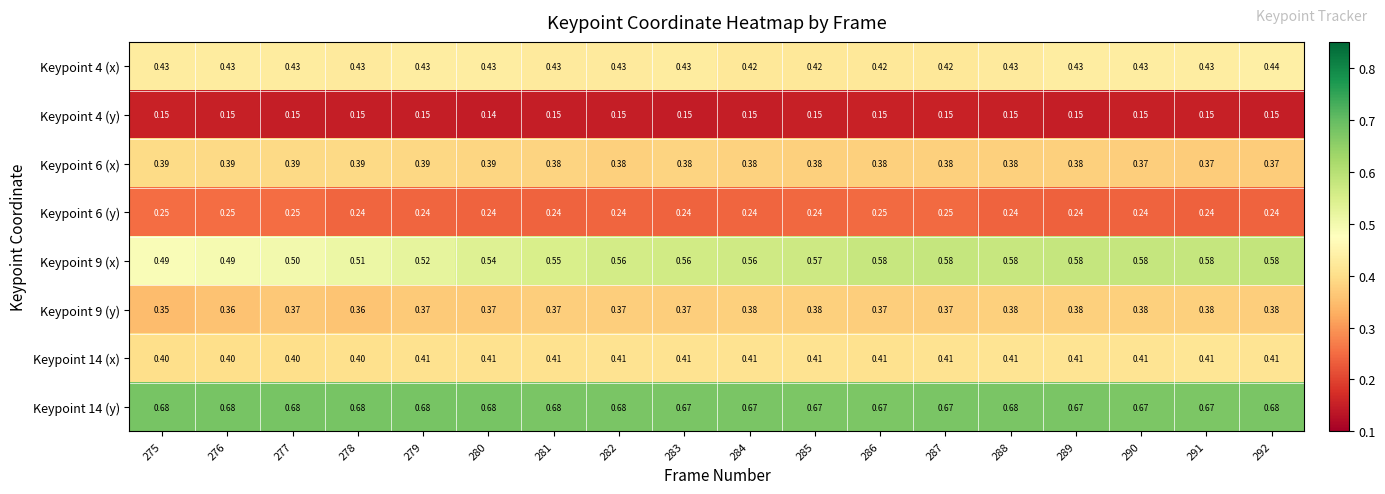

Is the value of Keypoint 4 (x) at 282 greater than the value of Keypoint 9 (x) at 284?

No